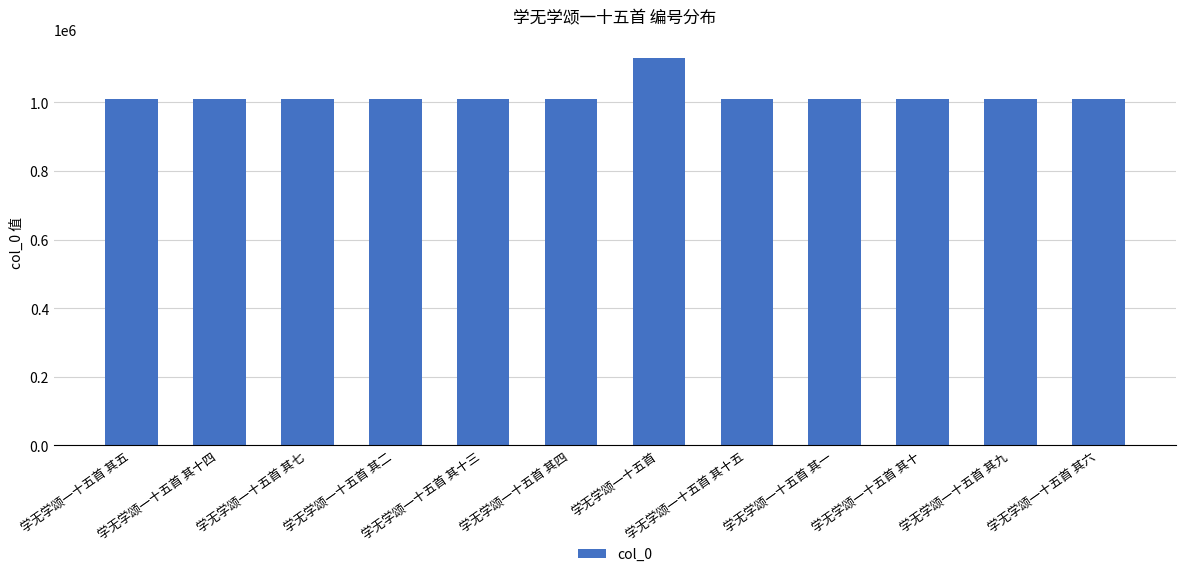

What is the approximate value at 学无学颂一十五首 其十?

1011412